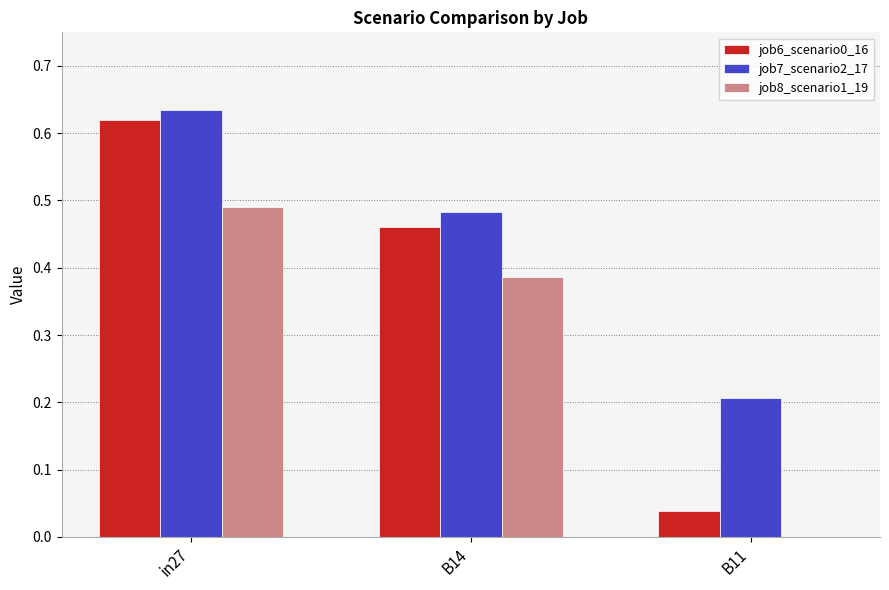

How many series are shown in this chart?

3